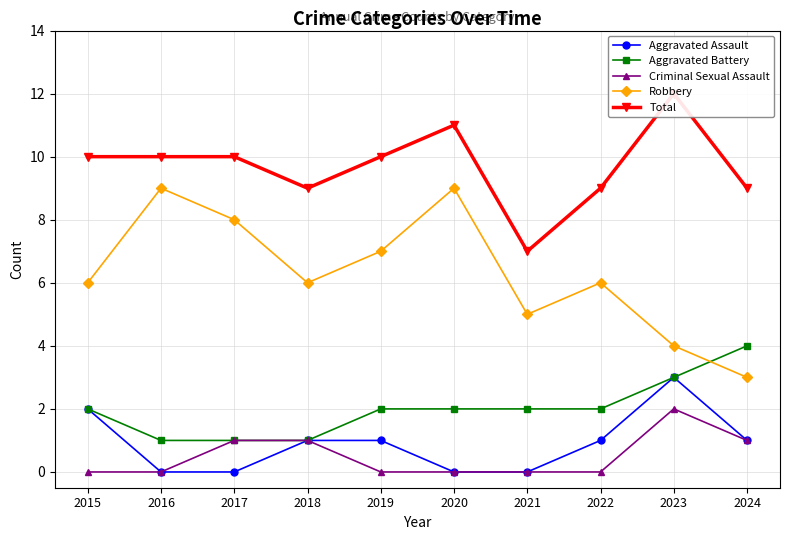

Between 2022 and 2023, which is larger?

2023